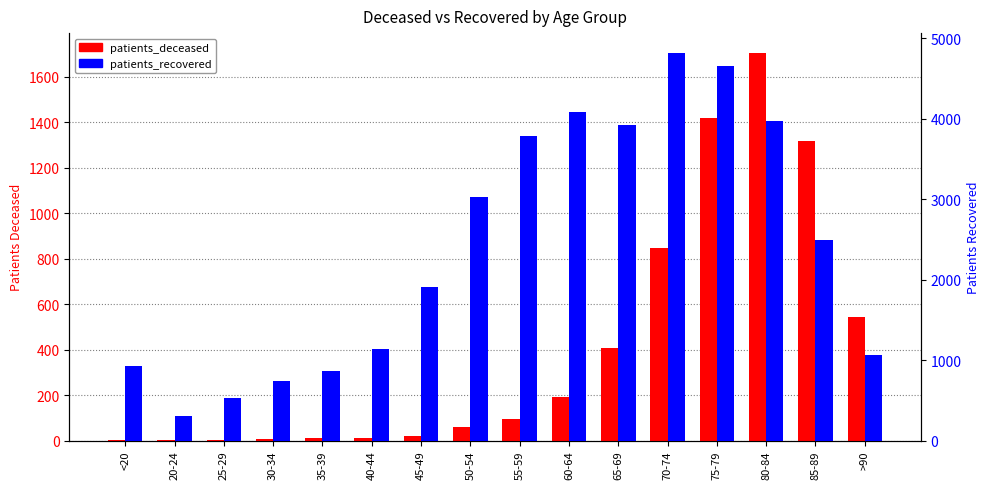

What is the maximum value shown in the chart?

4821